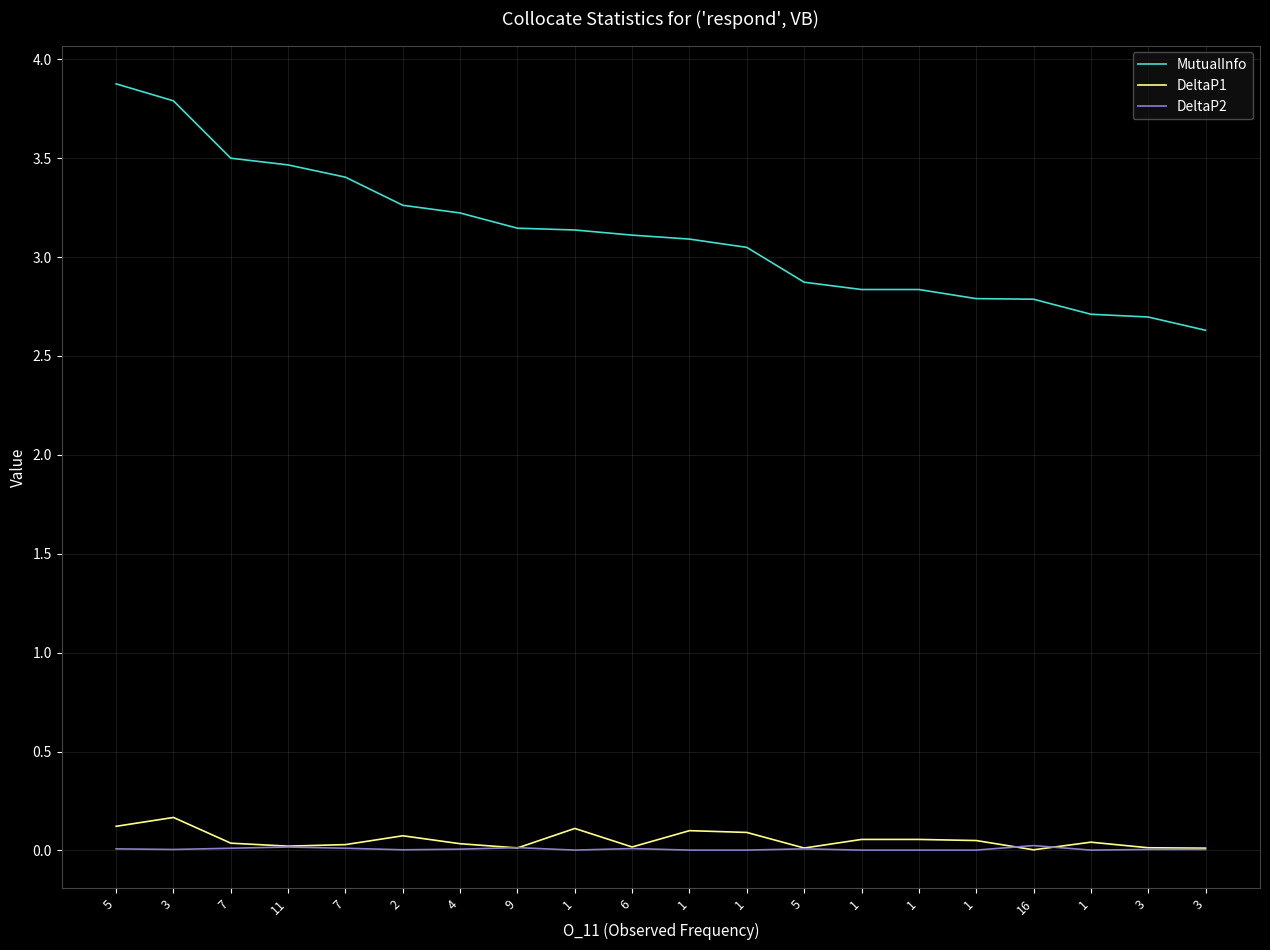

What are all the series names shown in the legend?

MutualInfo, DeltaP1, DeltaP2